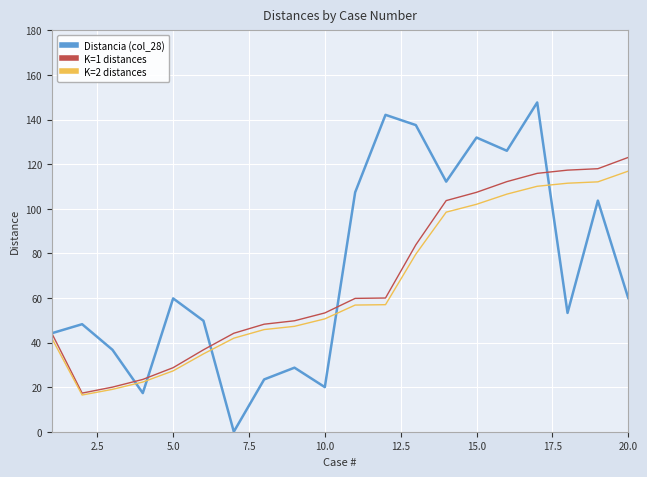

In K=1 distances, how many points are lower than both neighbors (excluding endpoints)?

1